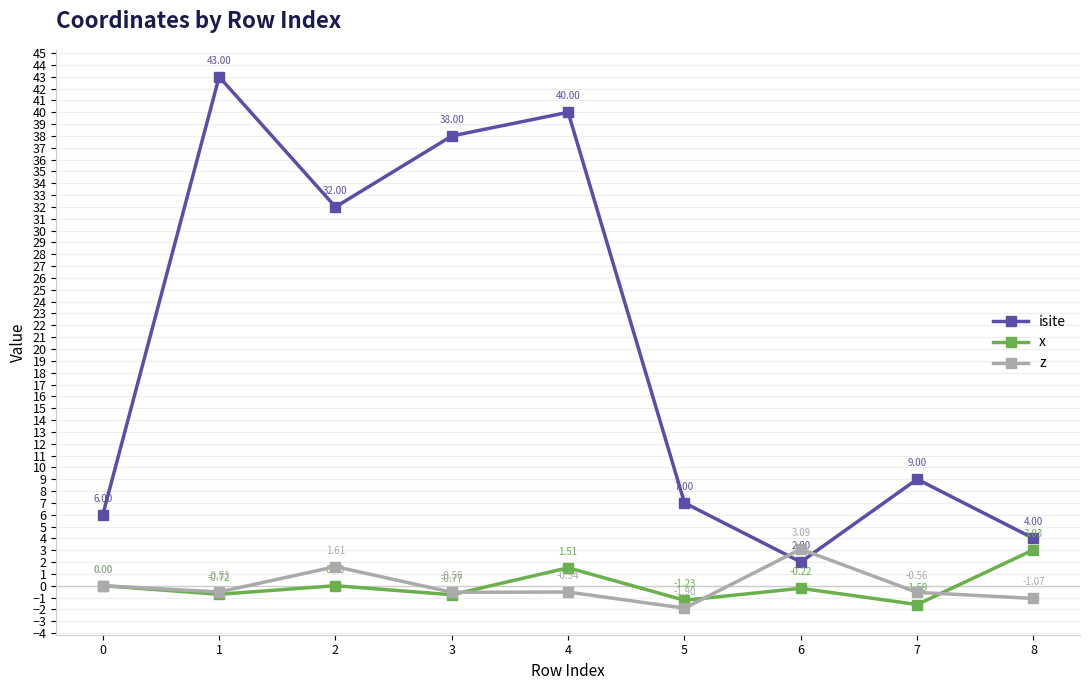

True or false: x and isite cross at least once.

False